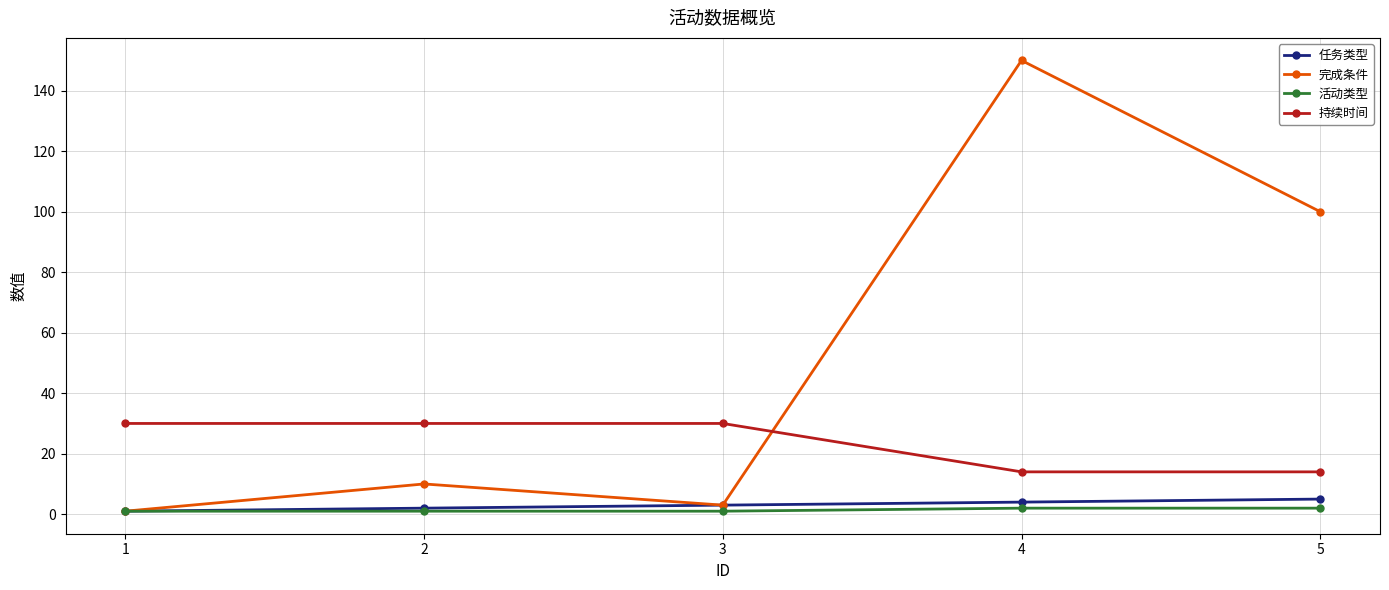

At how many categories does at least one series exceed 11?

5